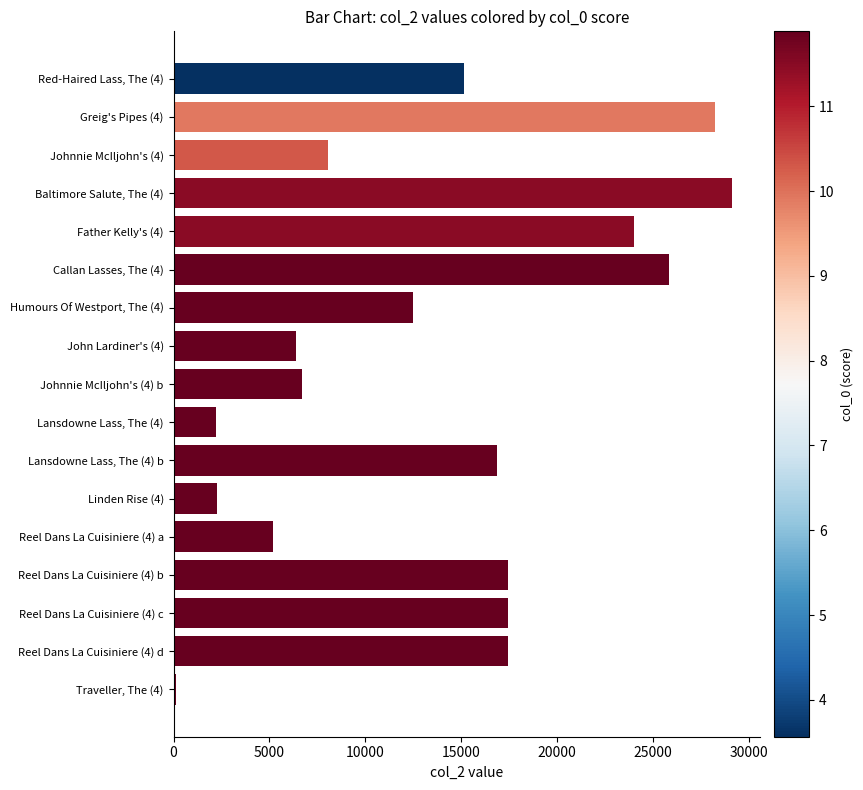

List the labels in order of value, smallest first.

Traveller, The (4), Lansdowne Lass, The (4), Linden Rise (4), Reel Dans La Cuisiniere (4) a, John Lardiner's (4), Johnnie McIljohn's (4) b, Johnnie McIljohn's (4), Humours Of Westport, The (4), Red-Haired Lass, The (4), Lansdowne Lass, The (4) b, Reel Dans La Cuisiniere (4) b, Reel Dans La Cuisiniere (4) c, Reel Dans La Cuisiniere (4) d, Father Kelly's (4), Callan Lasses, The (4), Greig's Pipes (4), Baltimore Salute, The (4)